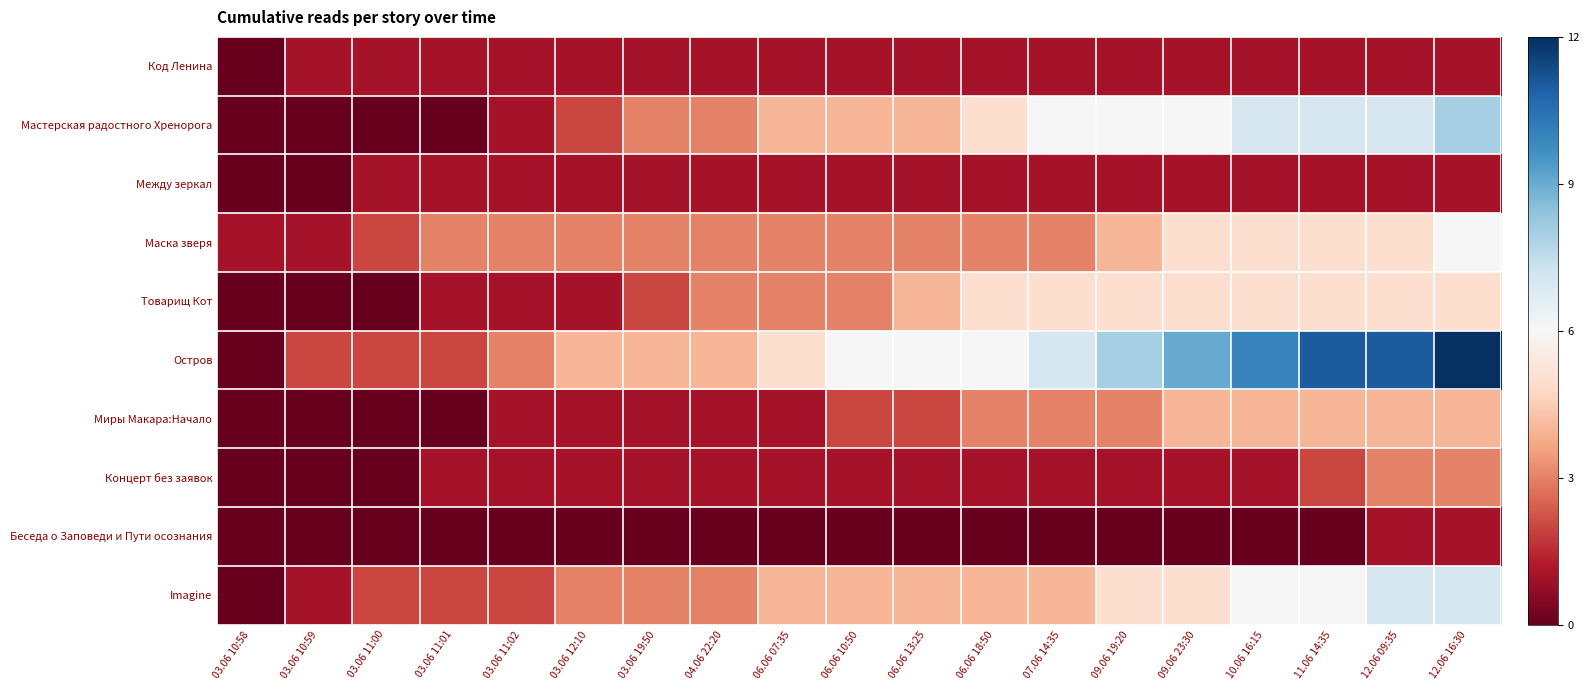

Between 03.06 10:58 and 03.06 12:10, which is larger?

03.06 12:10